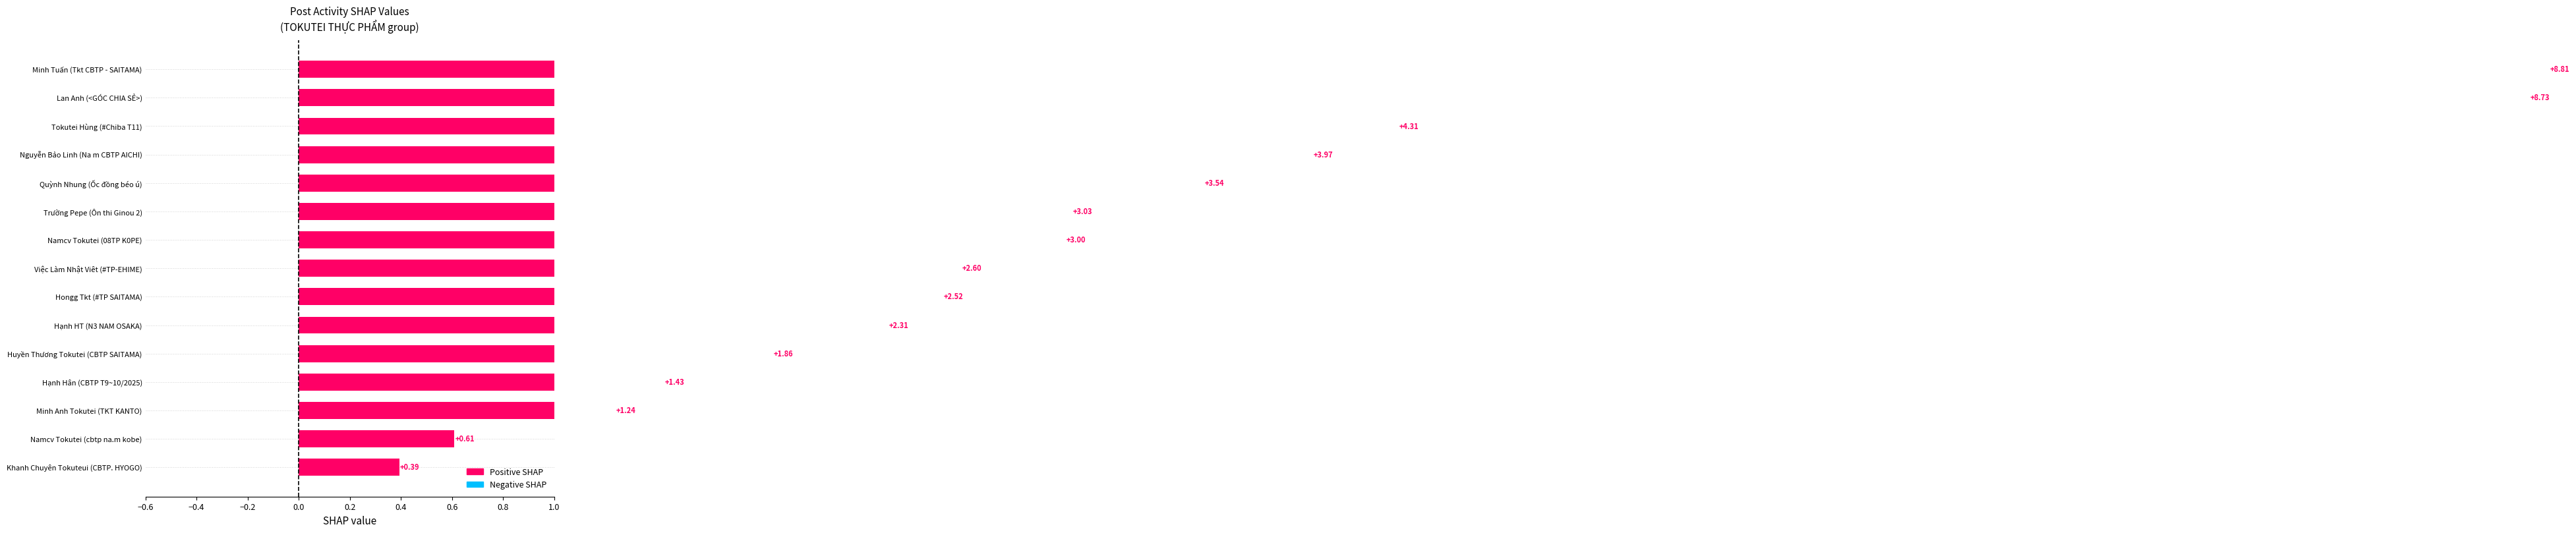

What is the change in value from Huyền Thương Tokutei (CBTP SAITAMA) to Minh Tuấn (Tkt CBTP - SAITAMA)?

+7.0